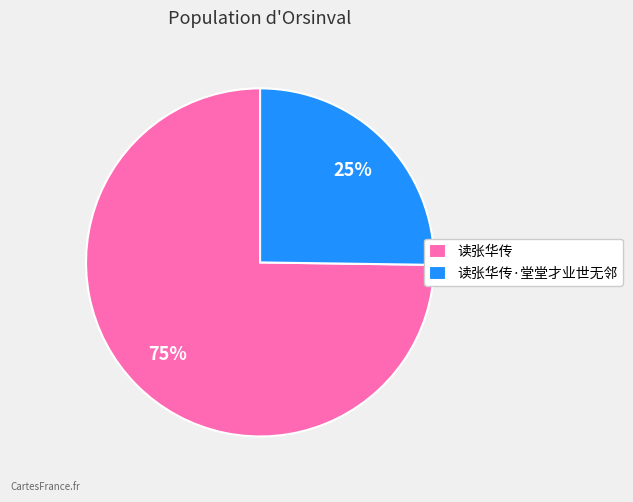

Rank the categories by value from lowest to highest.

读张华传·堂堂才业世无邻, 读张华传